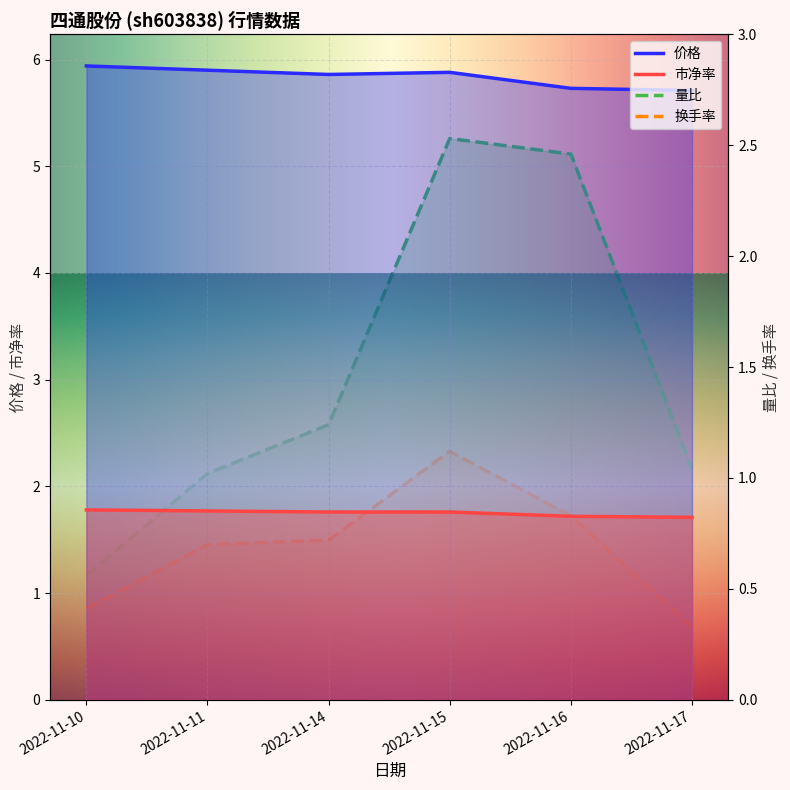

At which label is 价格 closest to 5?

2022-11-17